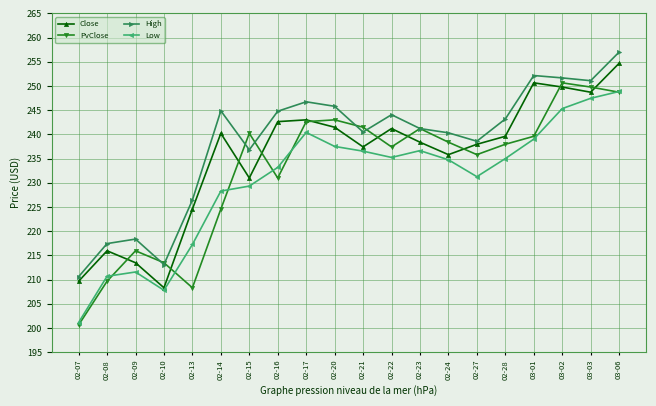

Count the number of categories in the chart.

20